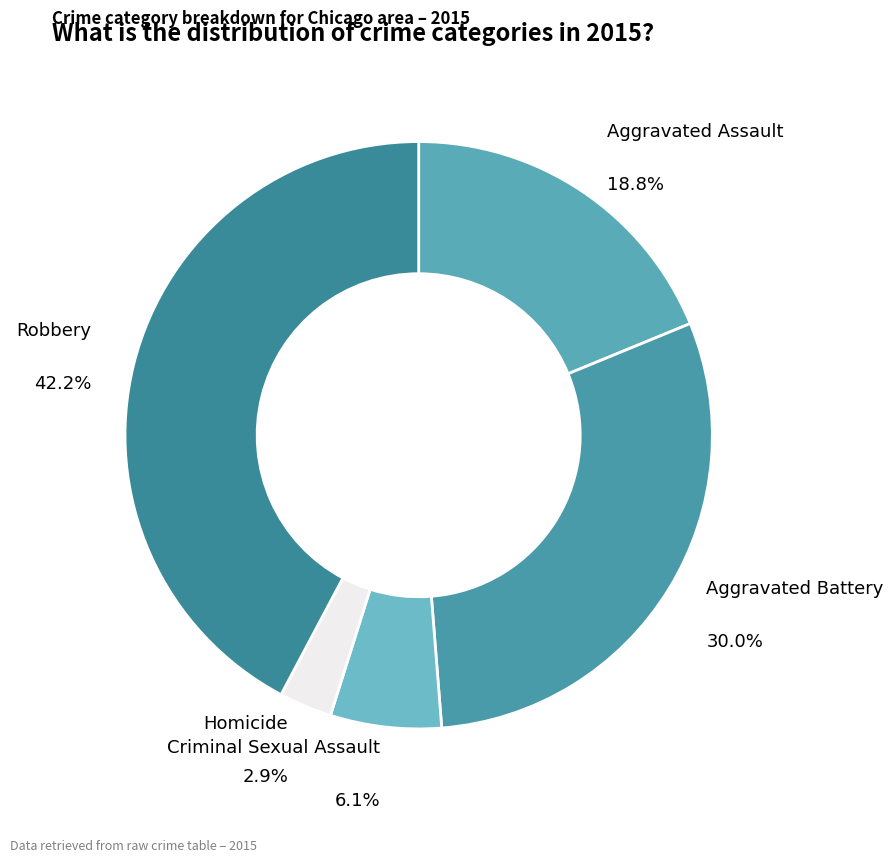

What percentage do Robbery and Criminal Sexual Assault together represent?

48.3%